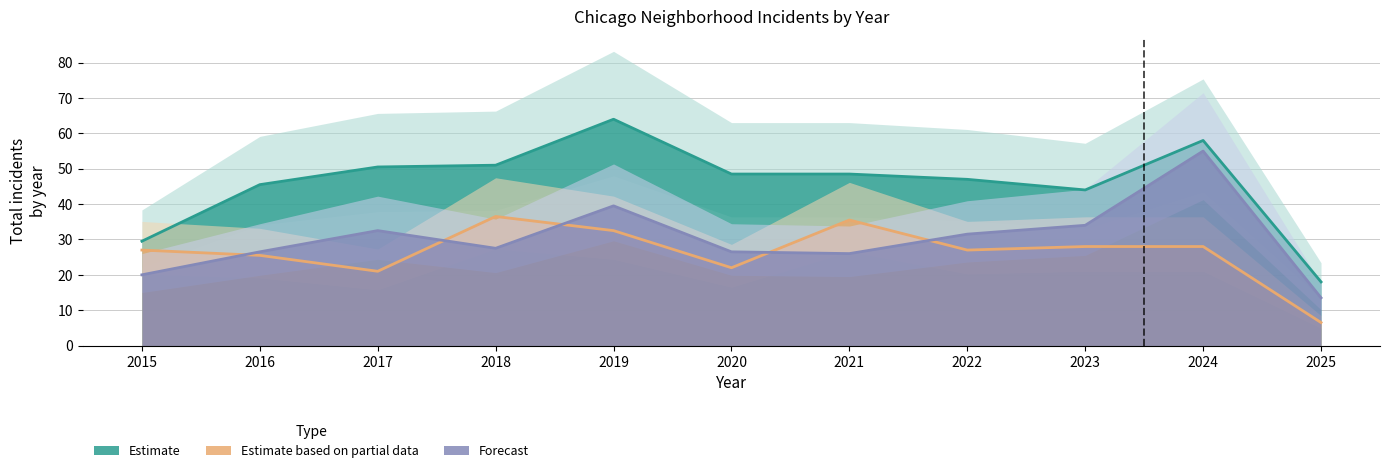

Between 2017 and 2019, which is larger?

2019